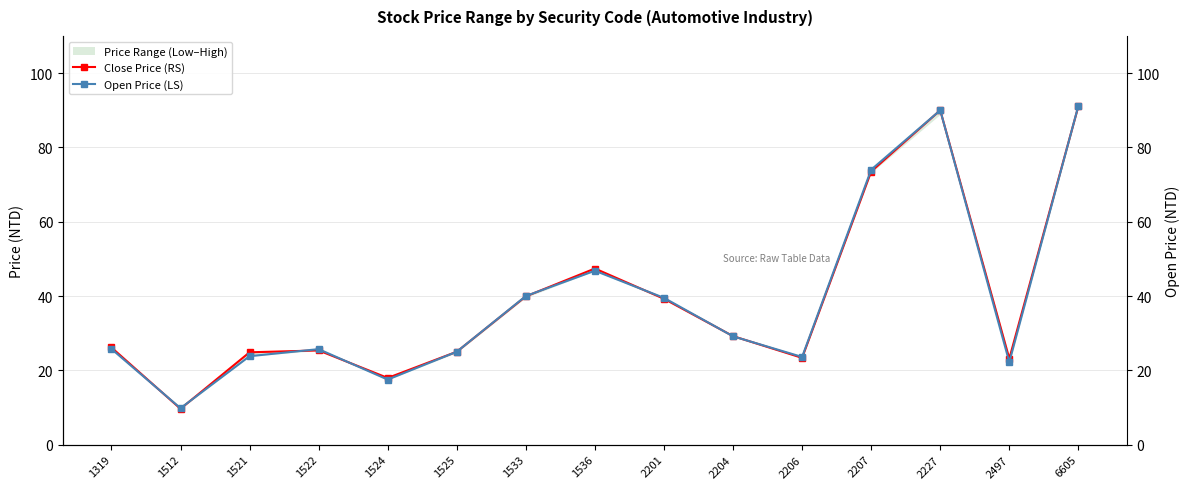

Which label corresponds to the largest value in the chart?

6605